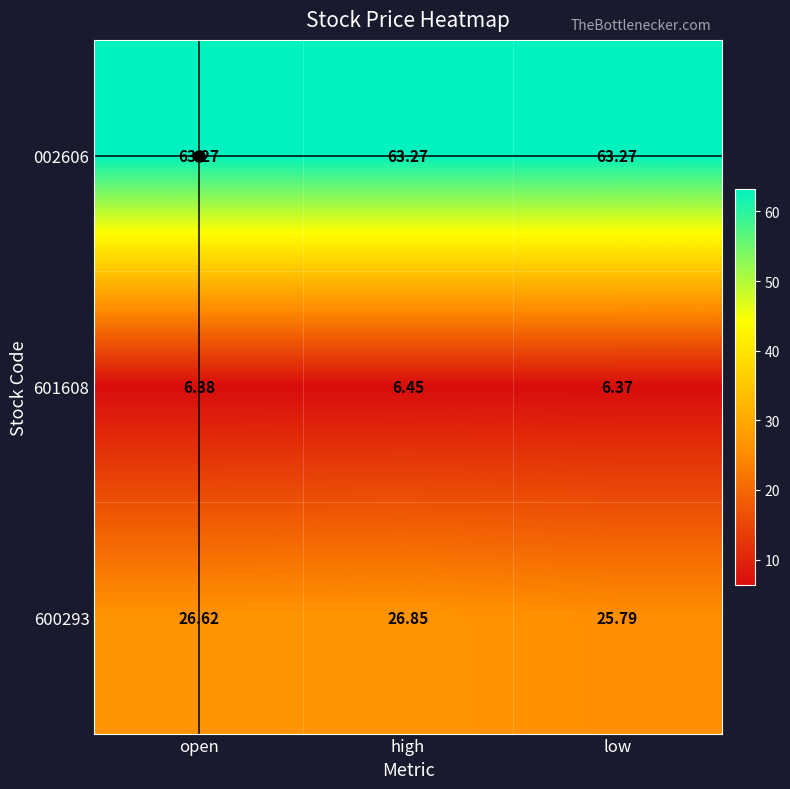

How many data points does each series have?

3